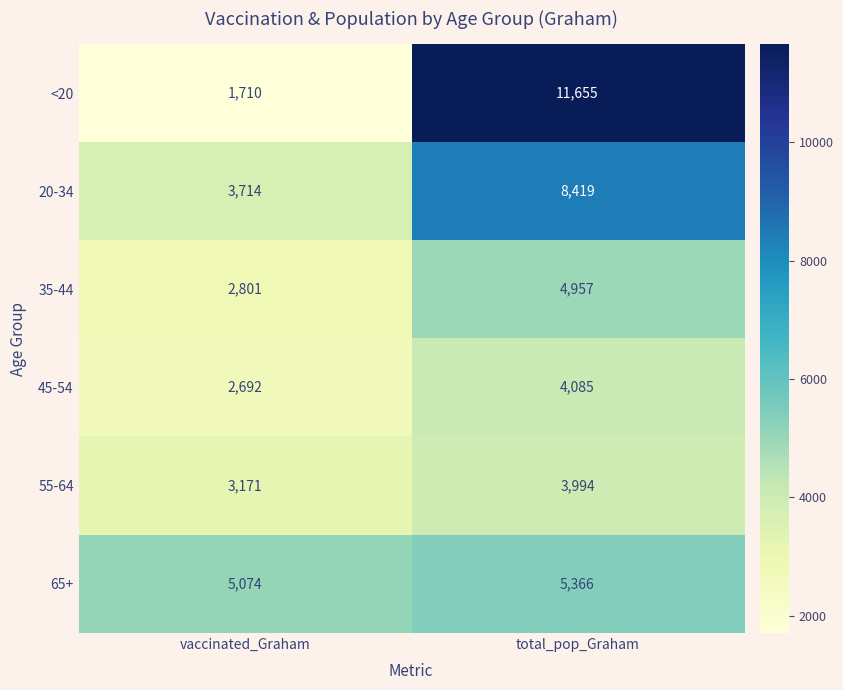

Which category has the highest value in the 45-54 series?

total_pop_Graham